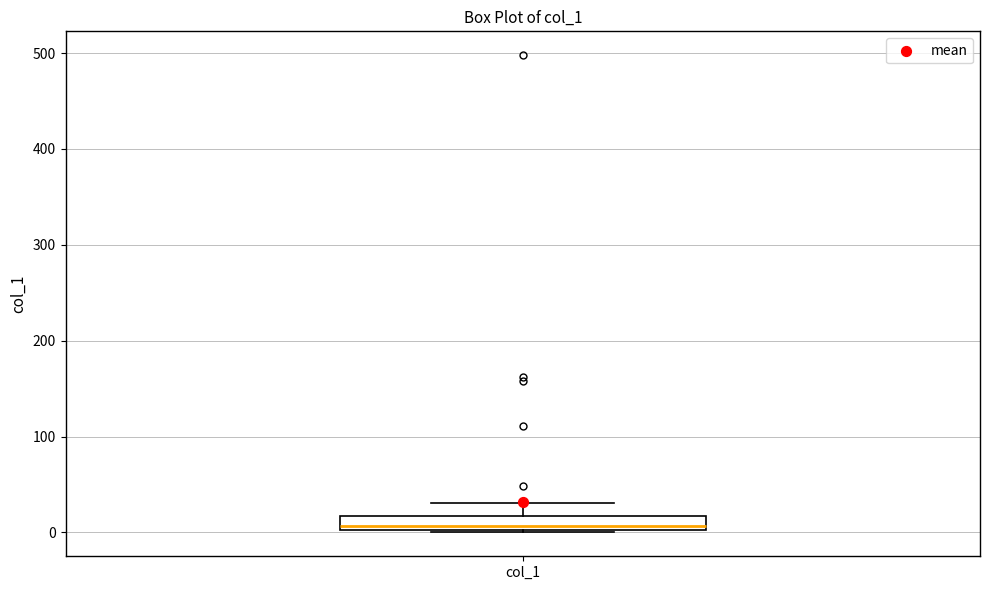

Where does the upper whisker of the box for col_1 end on the y-axis? The values are not printed on the chart, so give them approximately, as read against the axis.

30